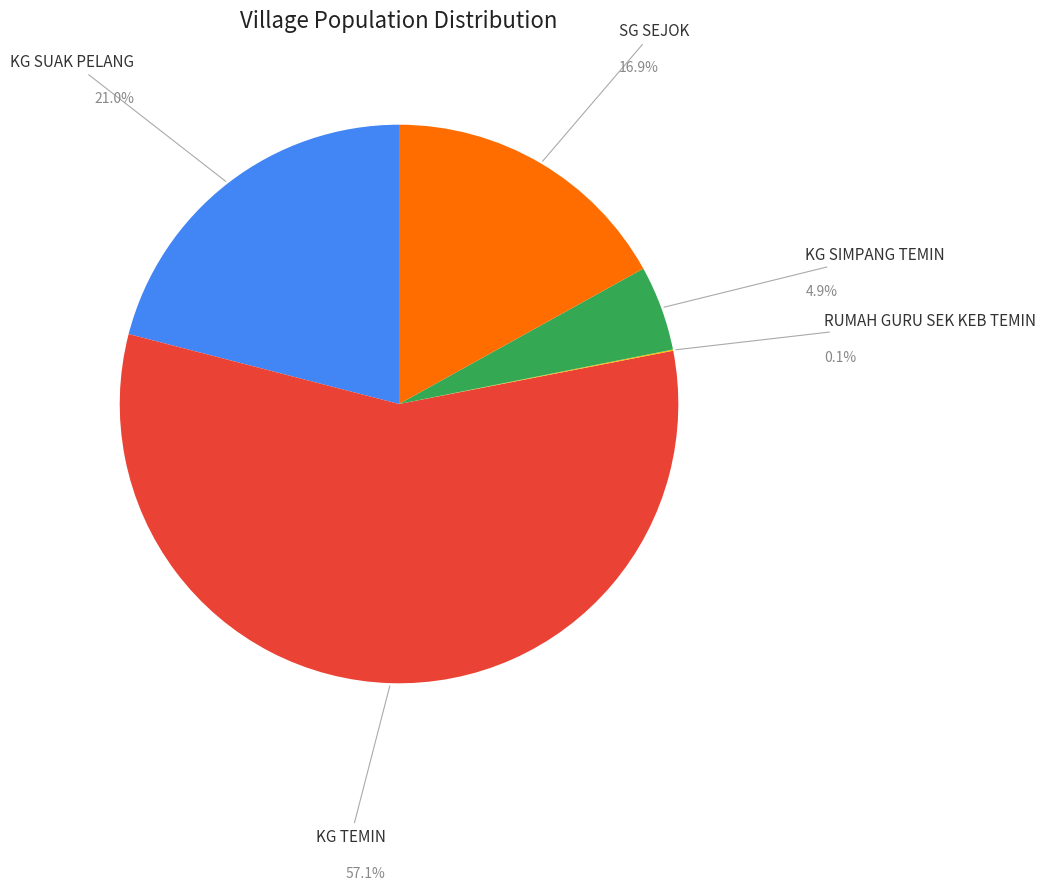

The SG SEJOK slice represents 29% of the pie. True or false?

False